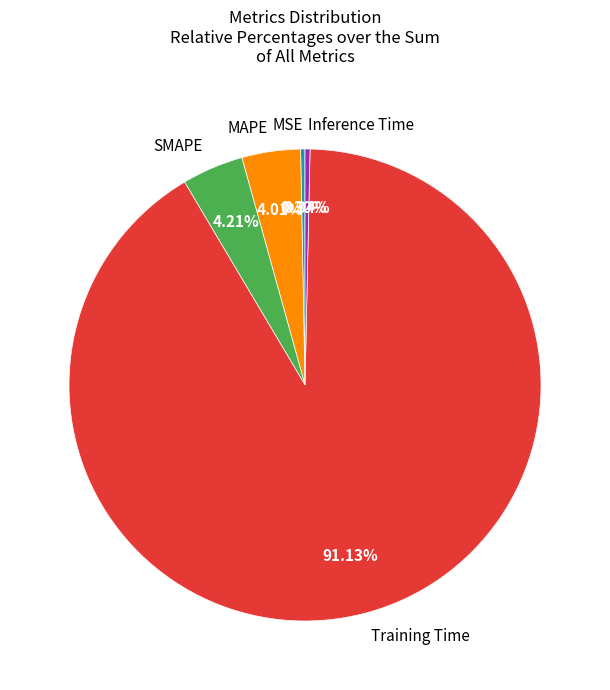

Which has a higher value, Training Time or MAPE?

Training Time